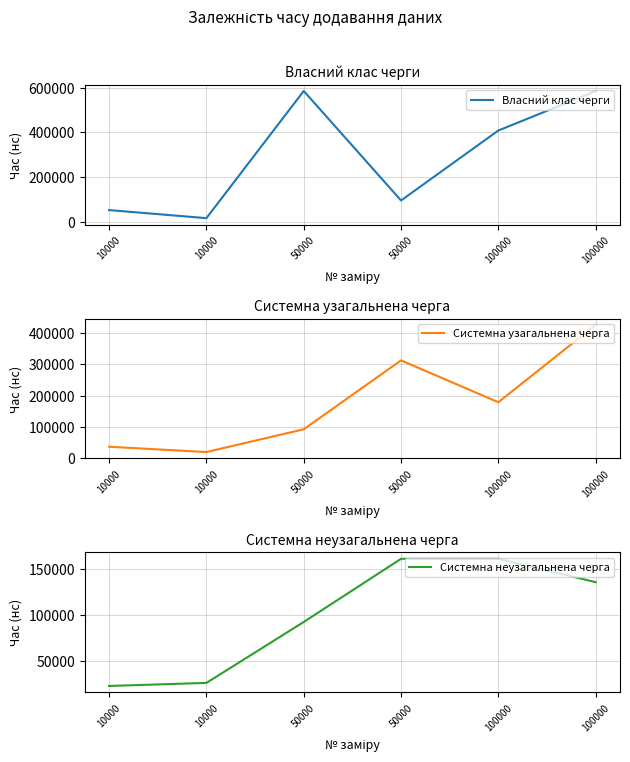

Which has a higher value, 10000 or 10000?

10000